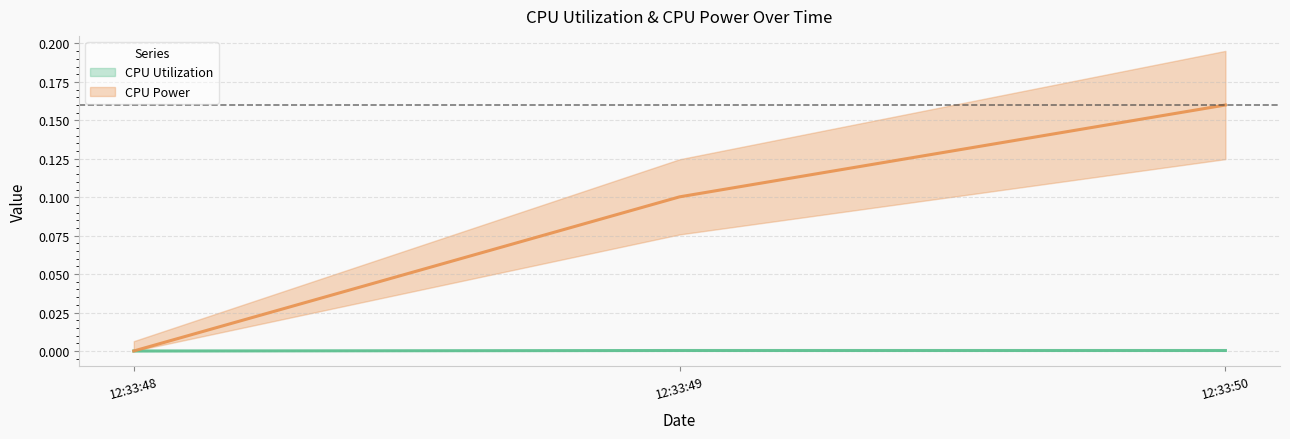

At which category is the sum across all series the highest?

12:33:50